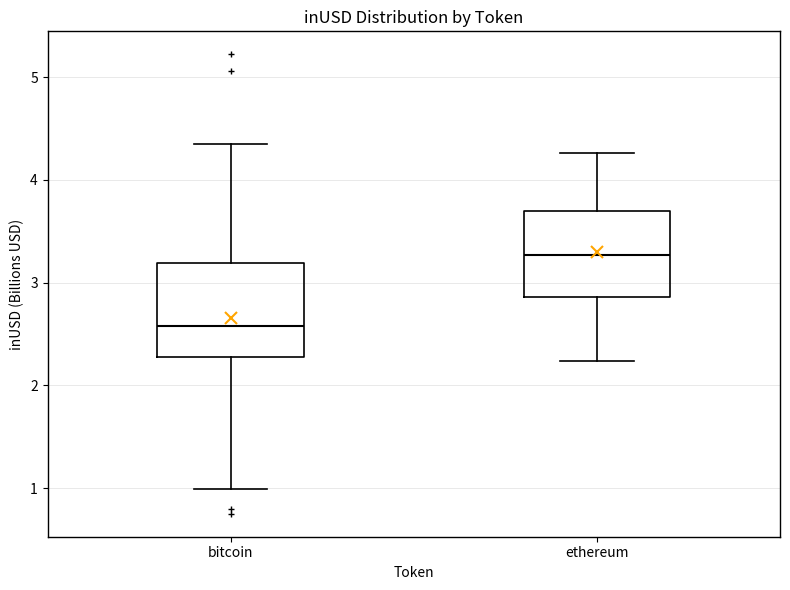

Reading left to right, transcribe this box plot: for each box, give where its median line is, the range the box spans, and where its two whiskers end, as read against the y-axis. The values are not printed on the chart, so give them approximately, as read against the axis.

bitcoin: median 2.6, box 2.3 to 3.2, whiskers 1.0 to 4.3
ethereum: median 3.3, box 2.9 to 3.7, whiskers 2.2 to 4.3